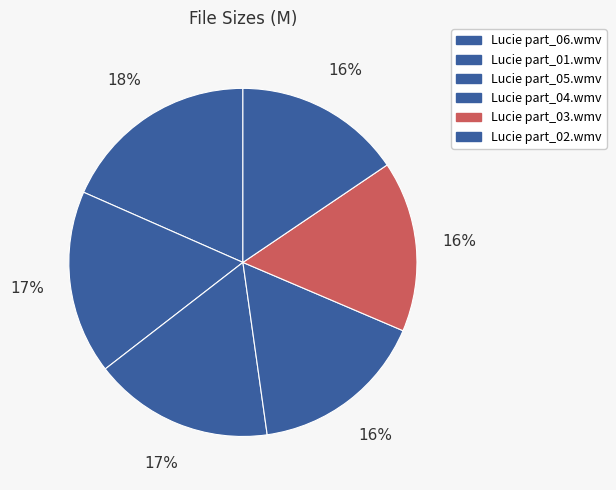

Does Lucie part_05.wmv represent more than half of the total?

No